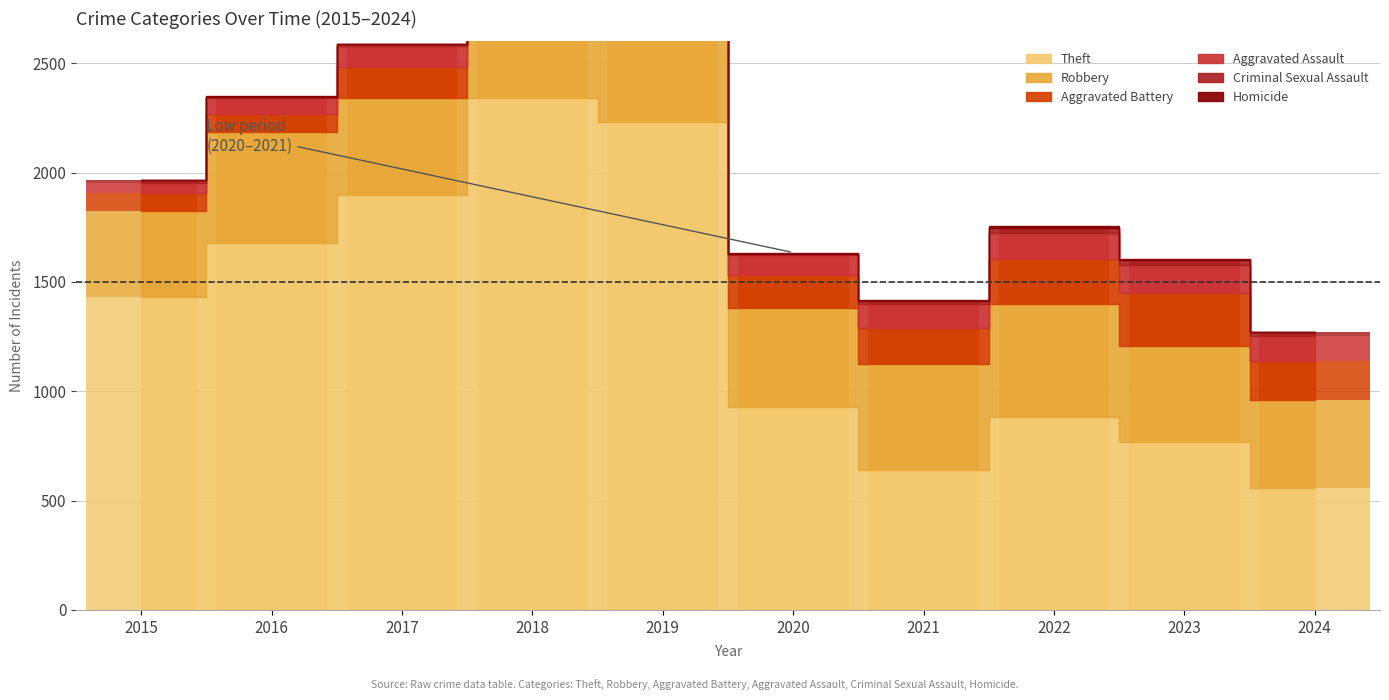

True or false: Criminal Sexual Assault has a value of 12 at 2015.

True